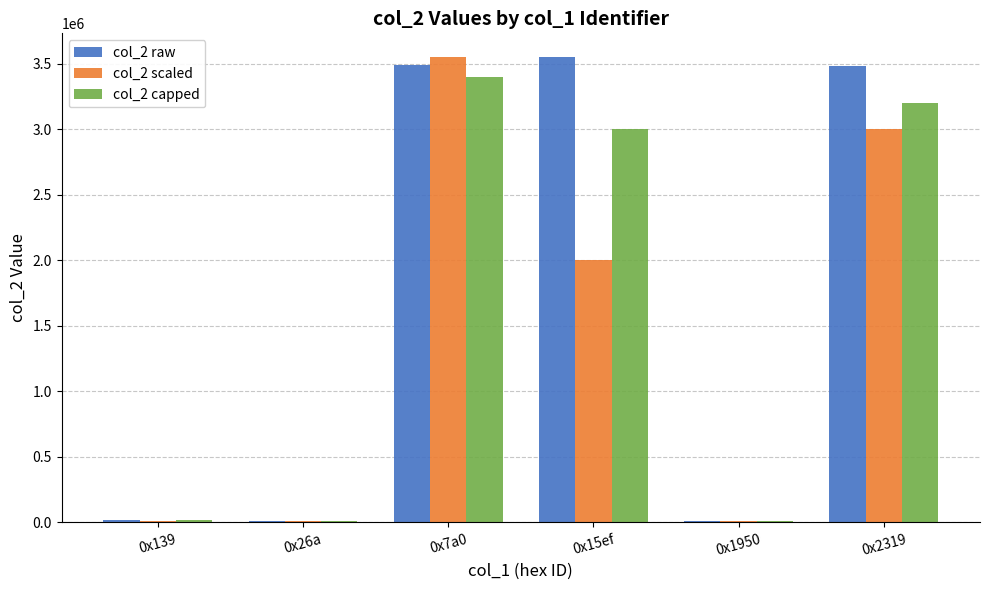

Which series has the largest total across all categories?

col_2 raw